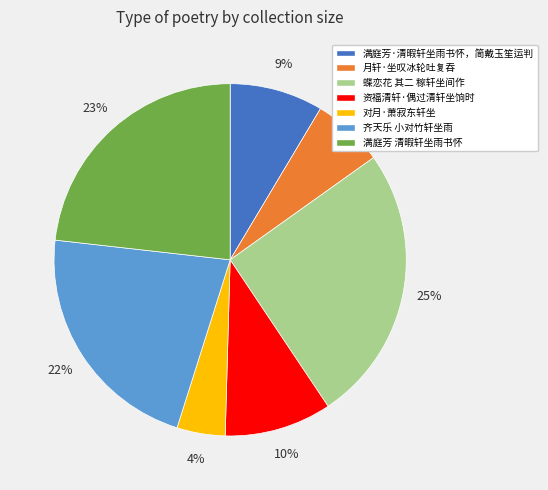

To the nearest percent, what is the average slice percentage?

14%